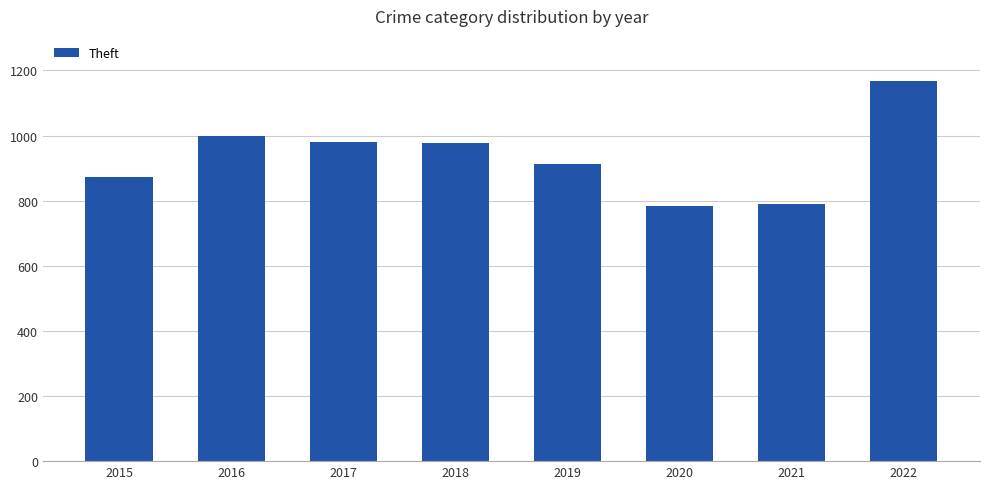

What is the minimum value shown in the chart?

783